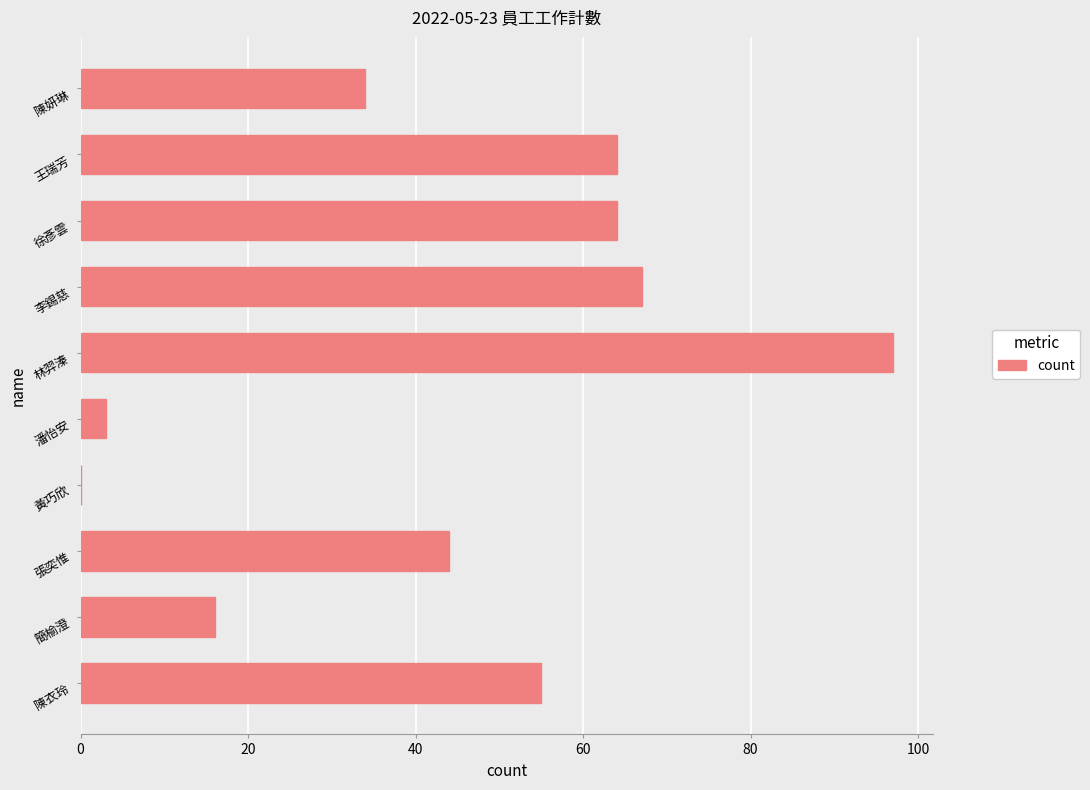

Reading top to bottom, list all the values displayed in this chart.

陳妍琳=34	王瑞芳=64	徐彥雲=64	李錫慈=67	林羿溱=97	潘怡安=3	黃巧欣=0	張奕惟=44	簡榆澄=16	陳衣玲=55